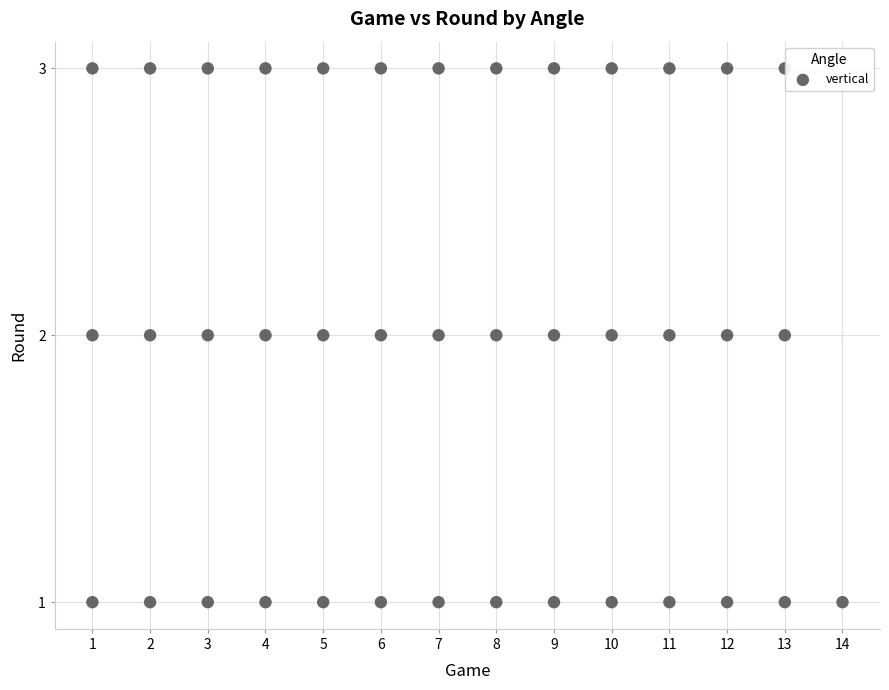

What is the range of X values (max minus min)?

13